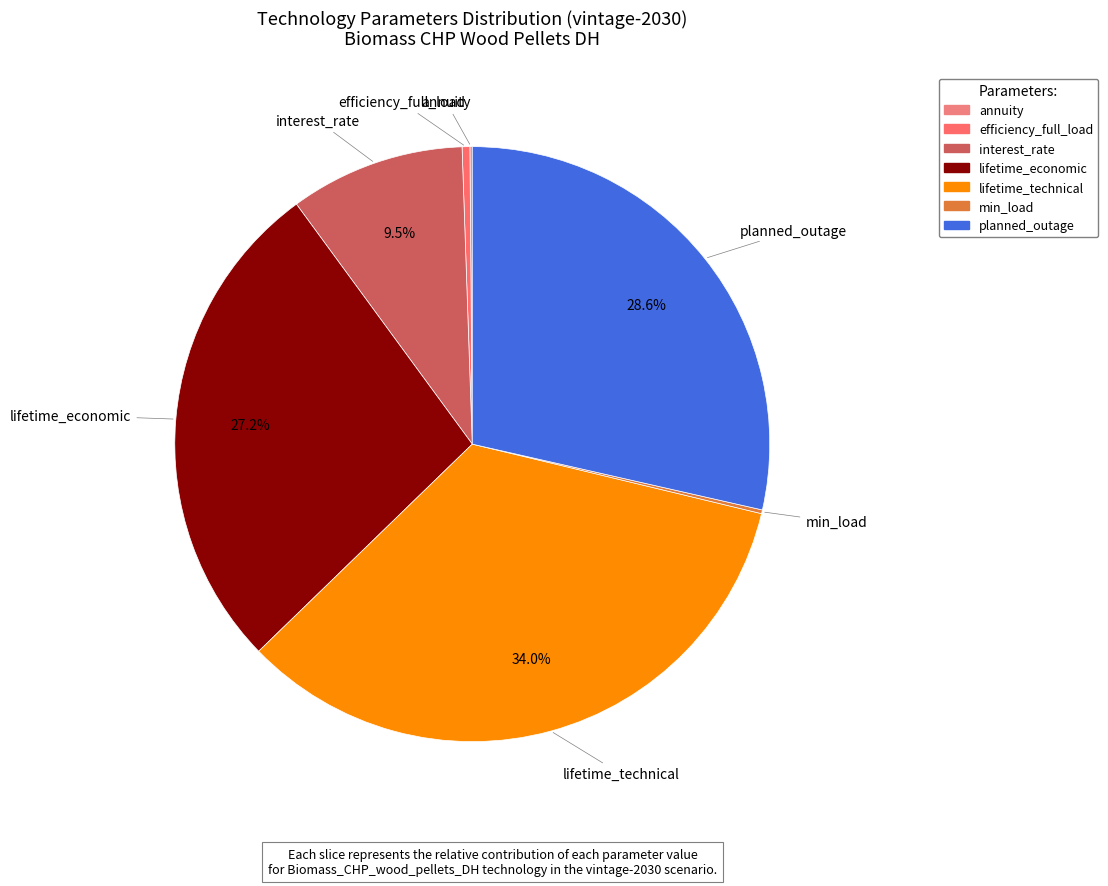

Approximately how many times larger is the value at interest_rate compared to lifetime_technical?

0.3